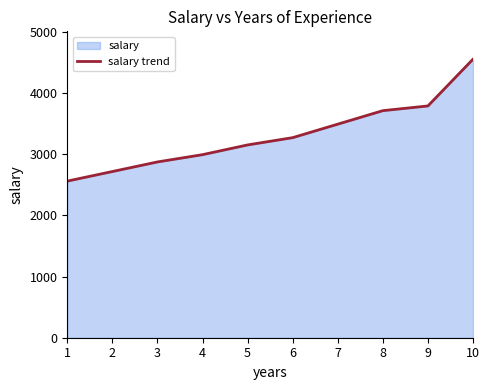

At which category does the chart reach its peak across all series?

10